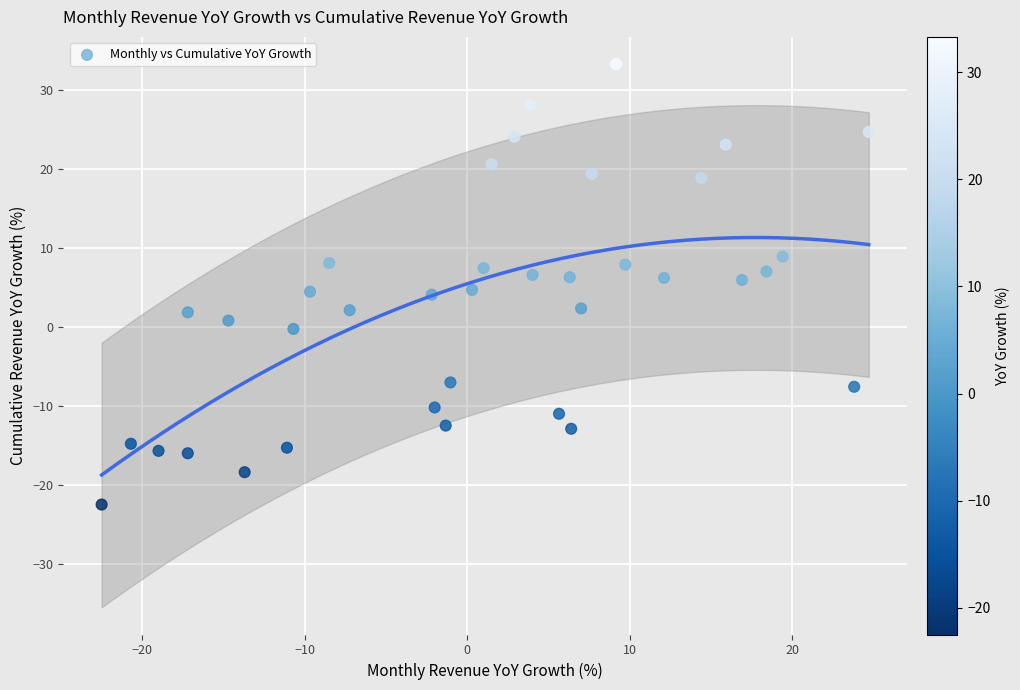

What is the range of X values (max minus min)?

47.2